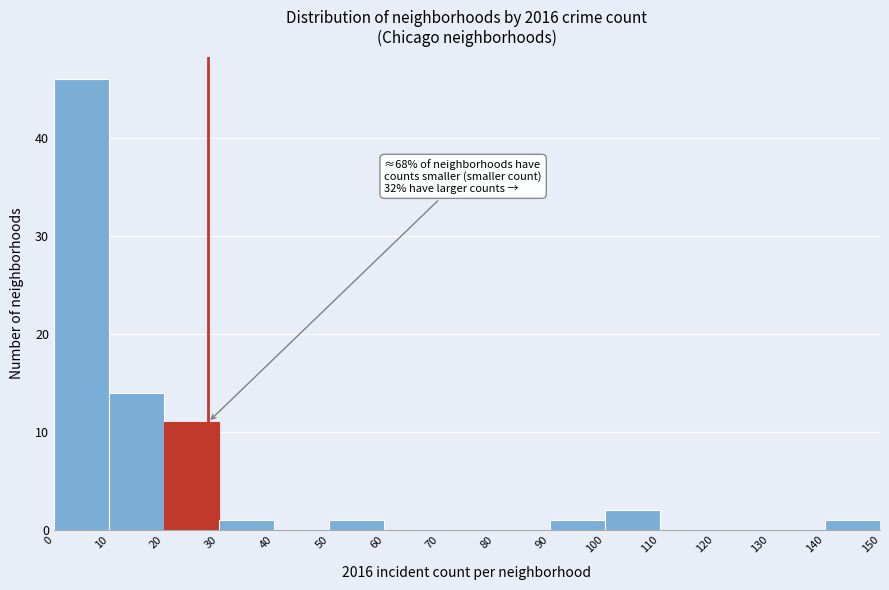

Over which range of the x-axis is the bar tallest?

0 to 10